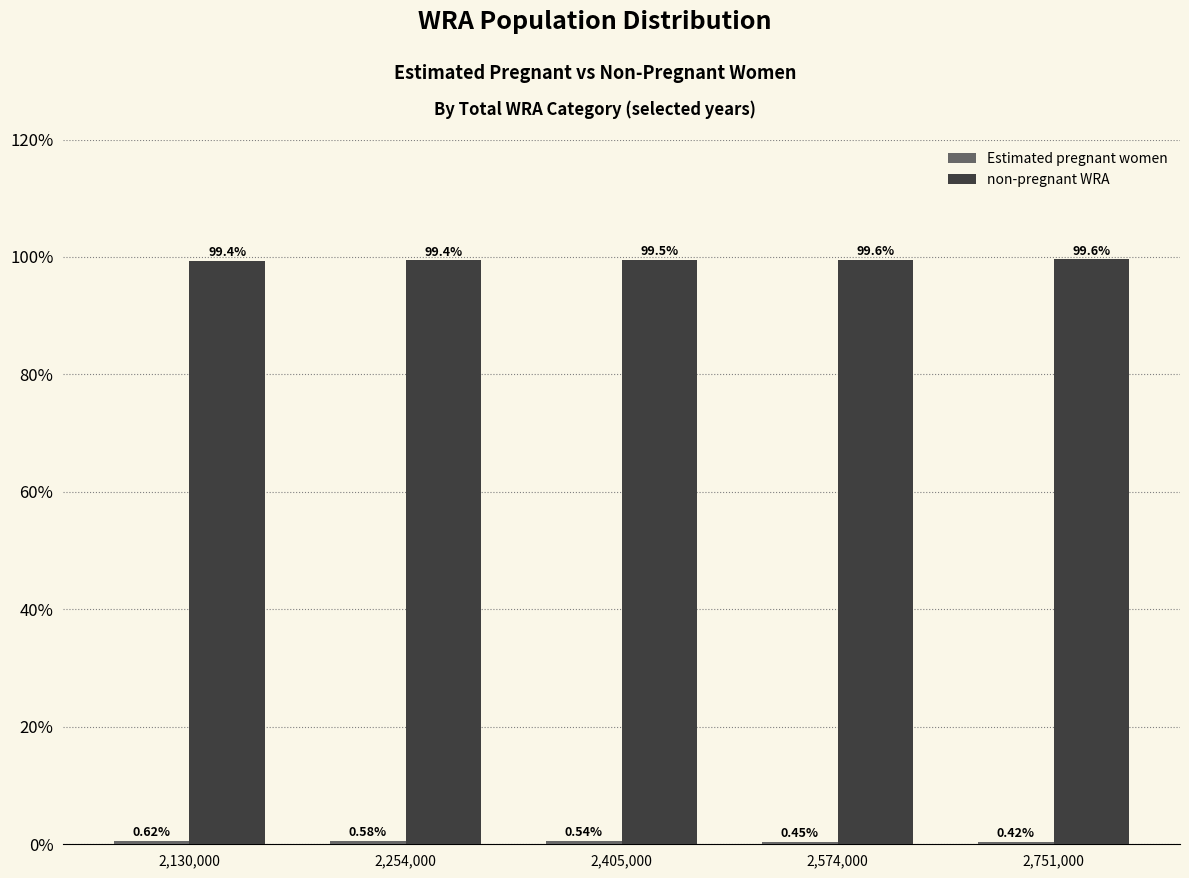

At how many categories does at least one series exceed 8?

5